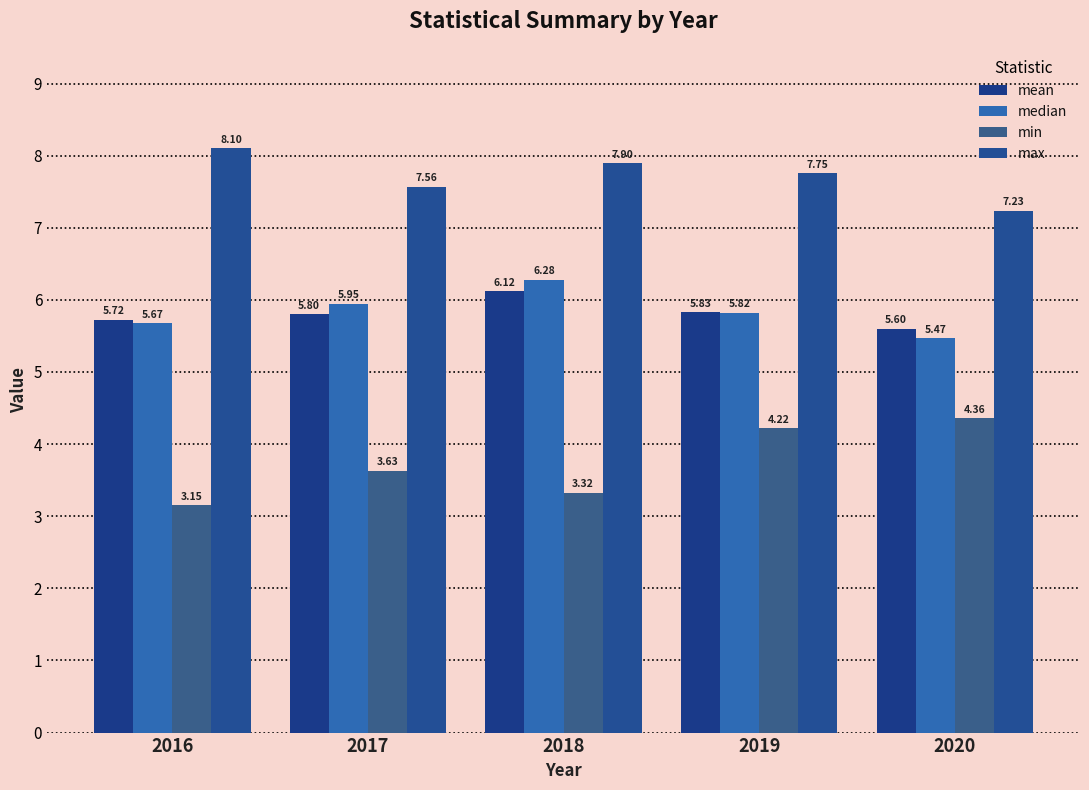

Which category has the highest value in the min series?

2020